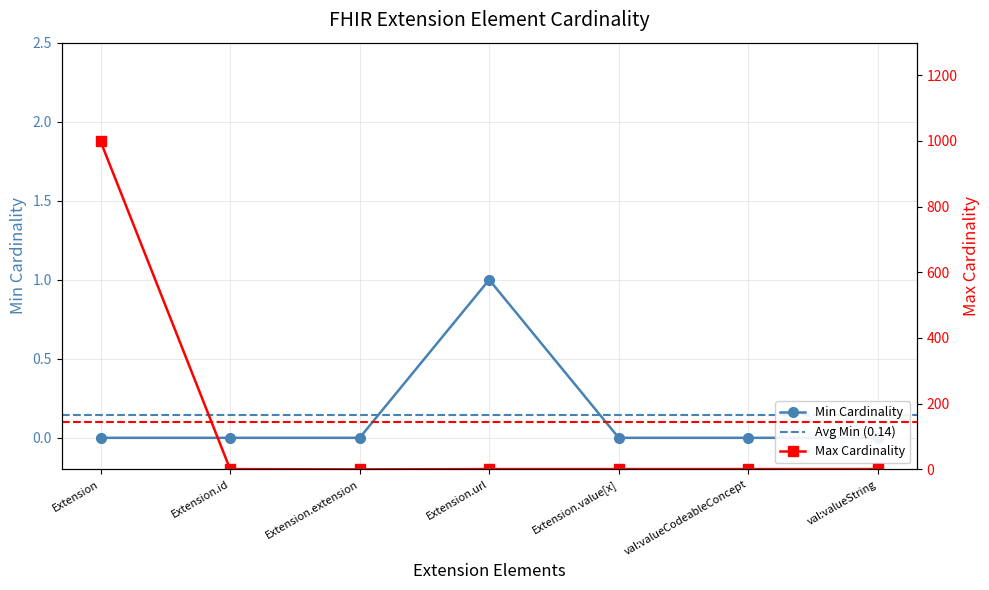

Reading left to right, what are all the values shown in this chart?

Min: 0	0	0	1	0	0	0
Max_numeric: 999	1	0	1	1	1	1